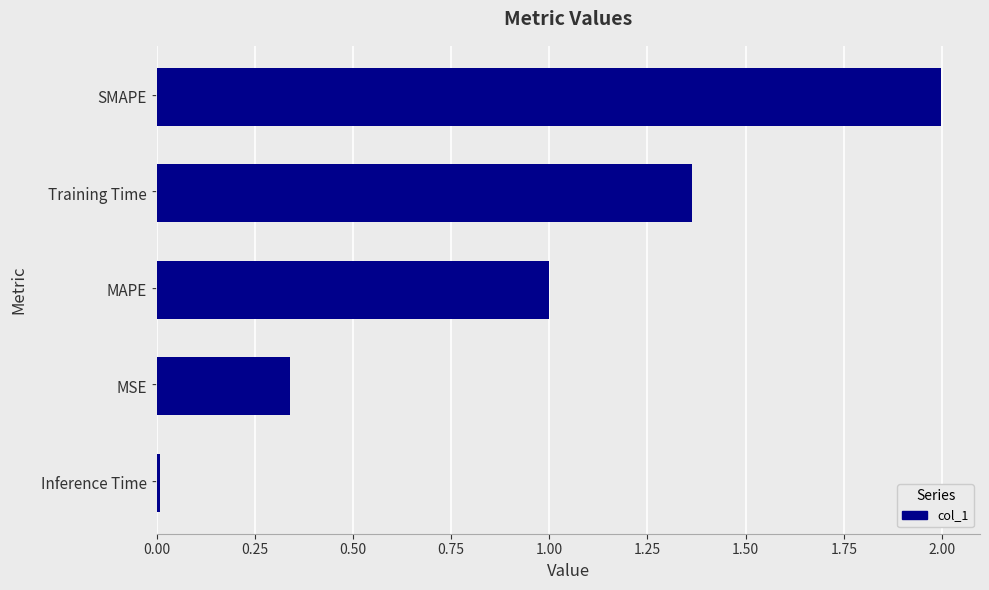

What is the maximum value shown in the chart?

2.0